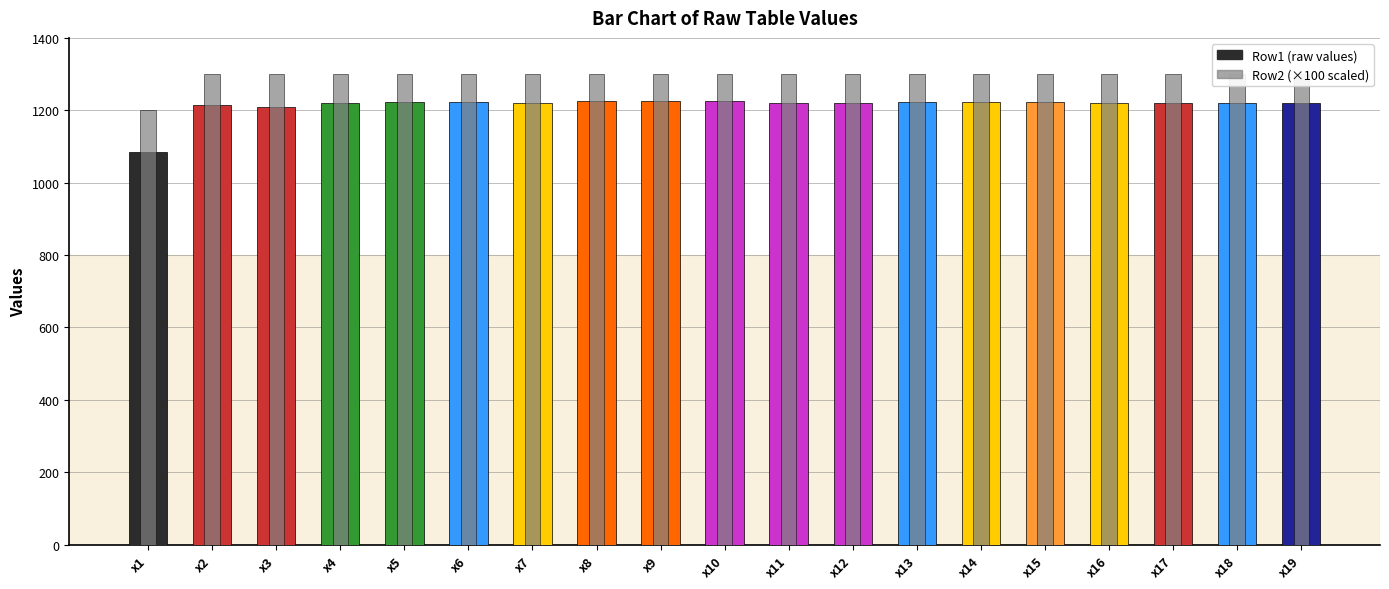

How many groups of bars are there?

19